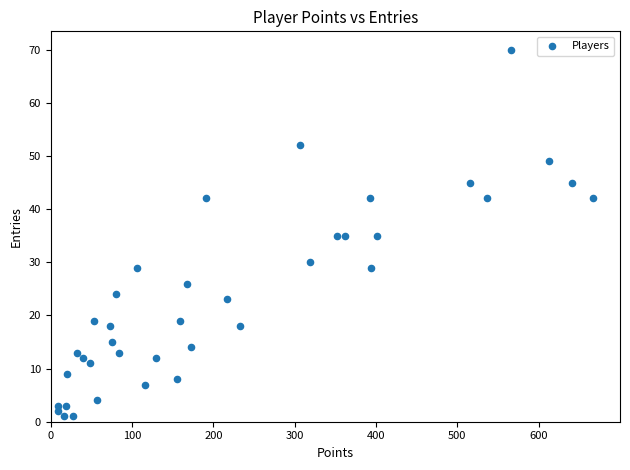

What is the range of Y values (max minus min)?

69